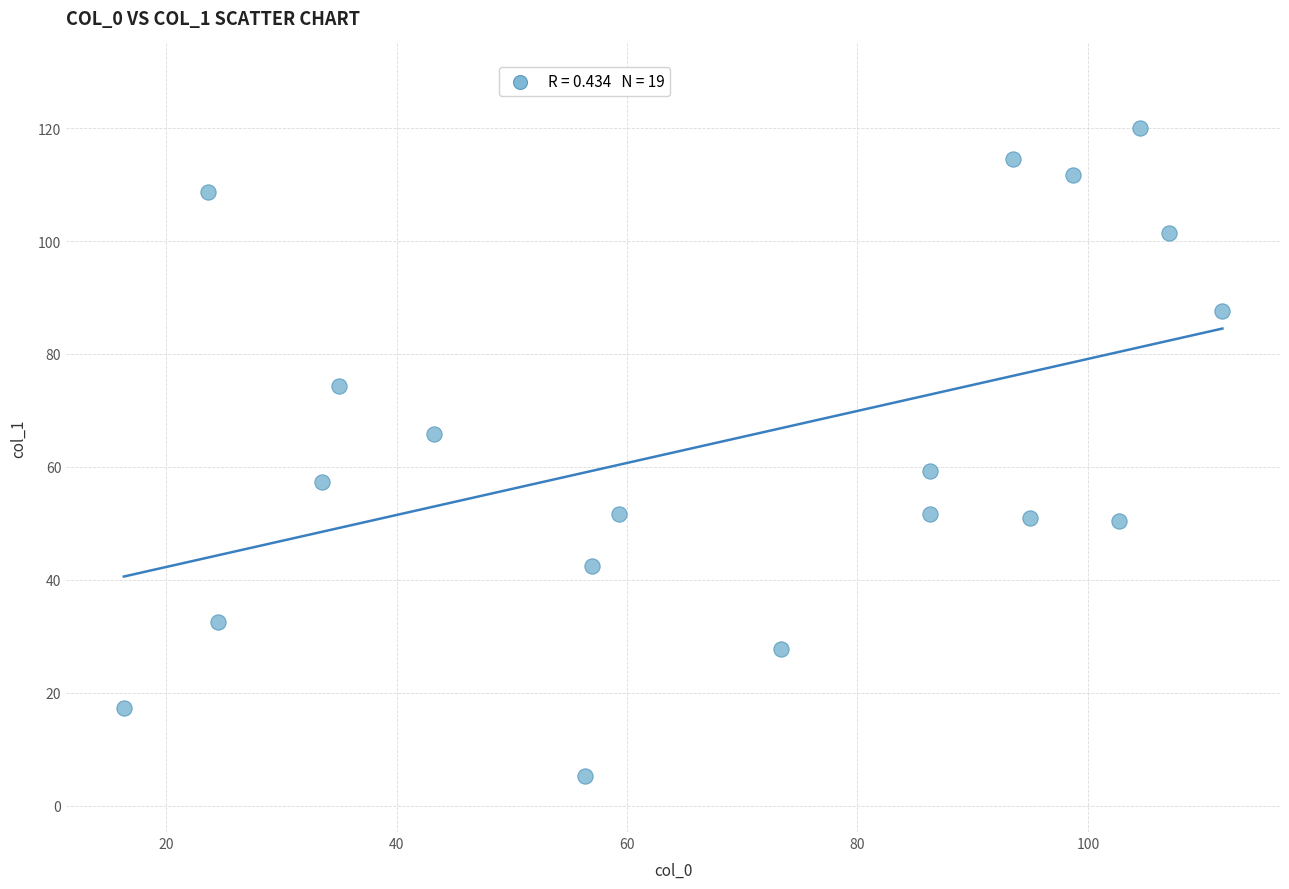

What is the range of Y values (max minus min)?

114.7